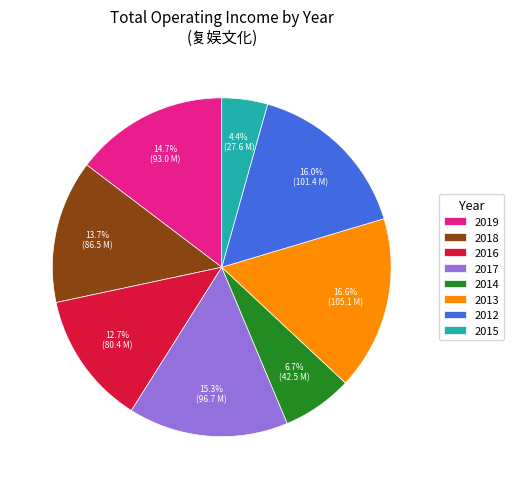

Which category has the biggest portion of the pie?

2013